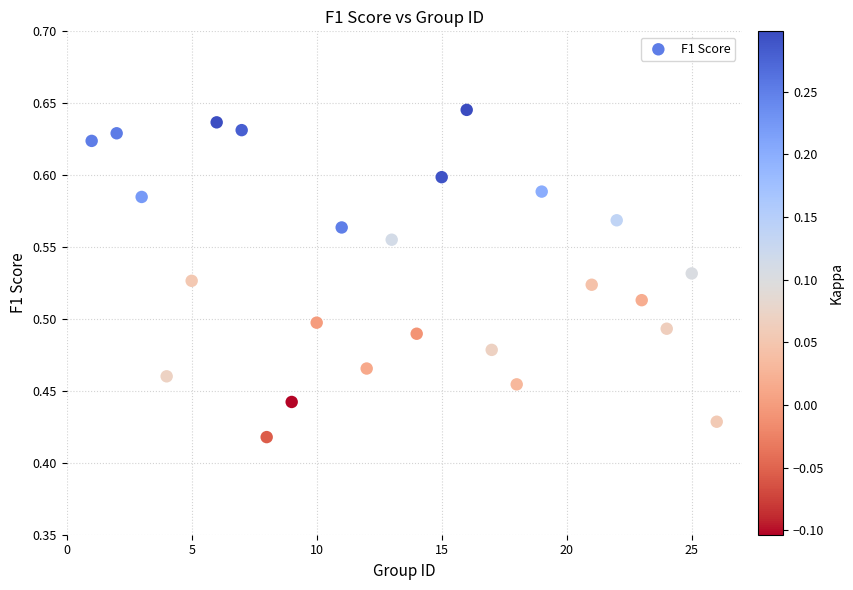

What is the range of X values (max minus min)?

25.0